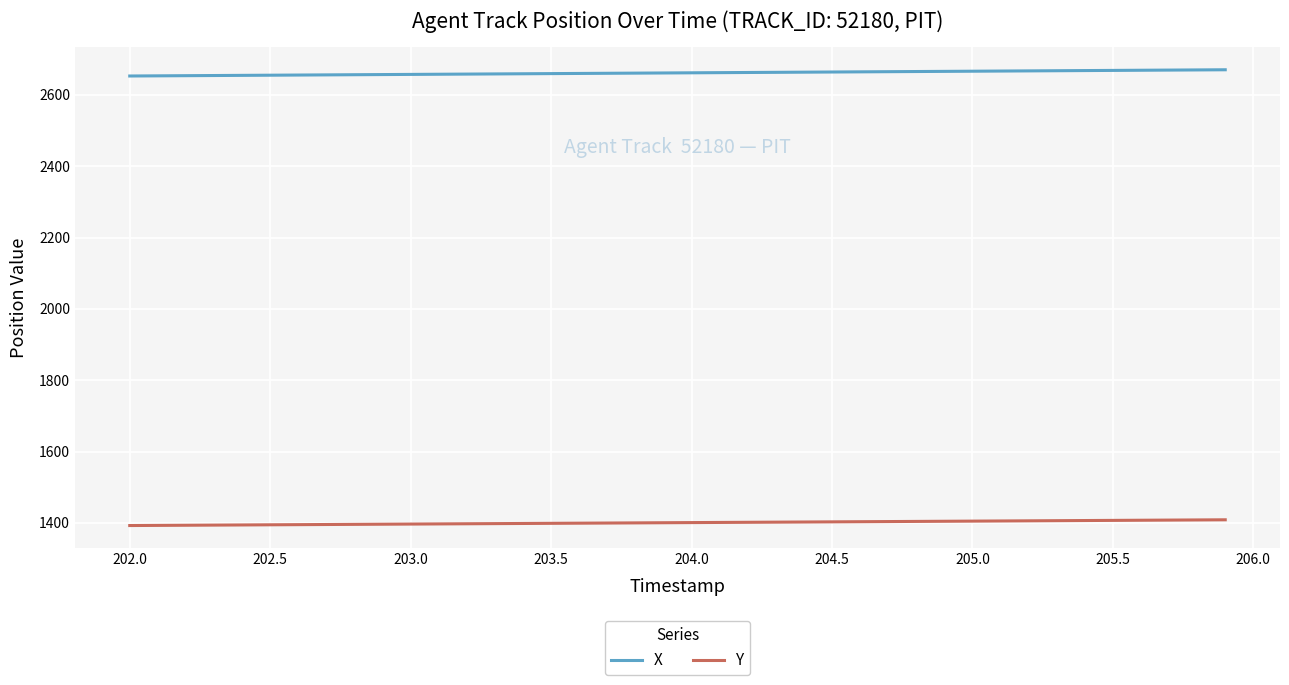

Rank the series by their maximum value, from highest to lowest.

X, Y